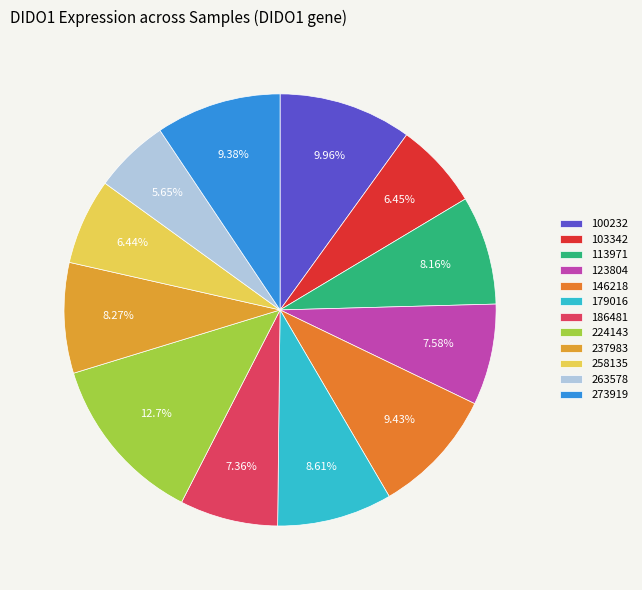

Count the number of slices in the pie.

12